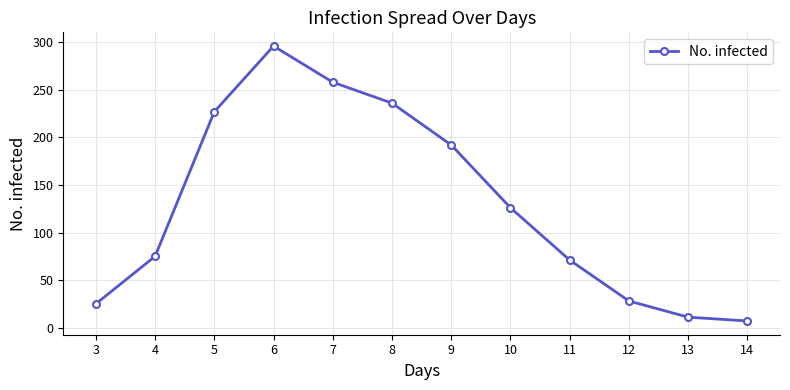

Rank the categories by value from highest to lowest.

6, 7, 8, 5, 9, 10, 4, 11, 12, 3, 13, 14